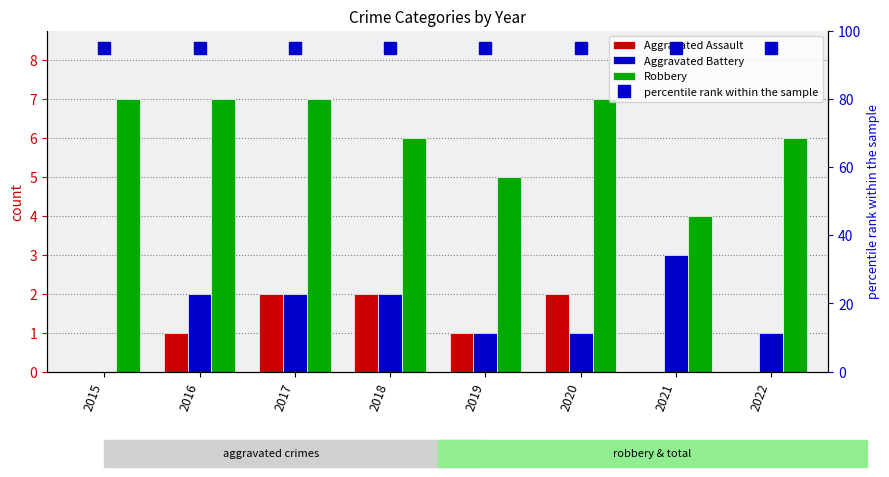

At which label does Aggravated Assault first exceed 1?

2017